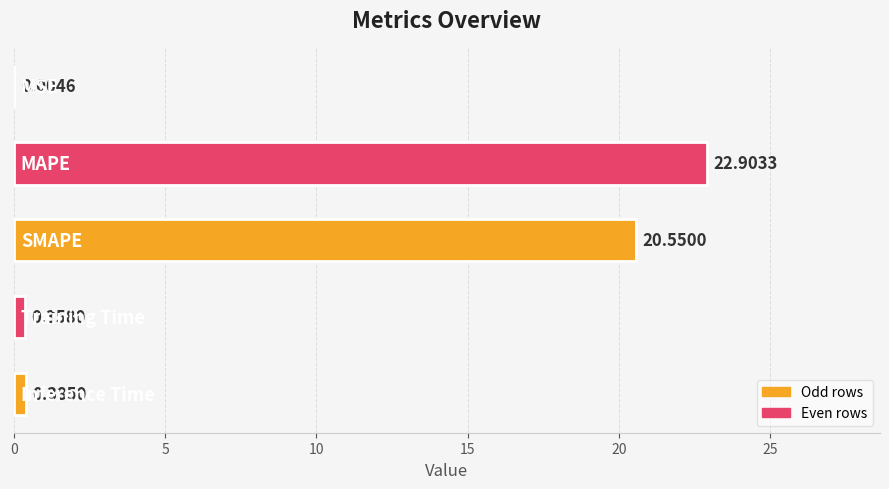

What is the sum of all values?

44.2